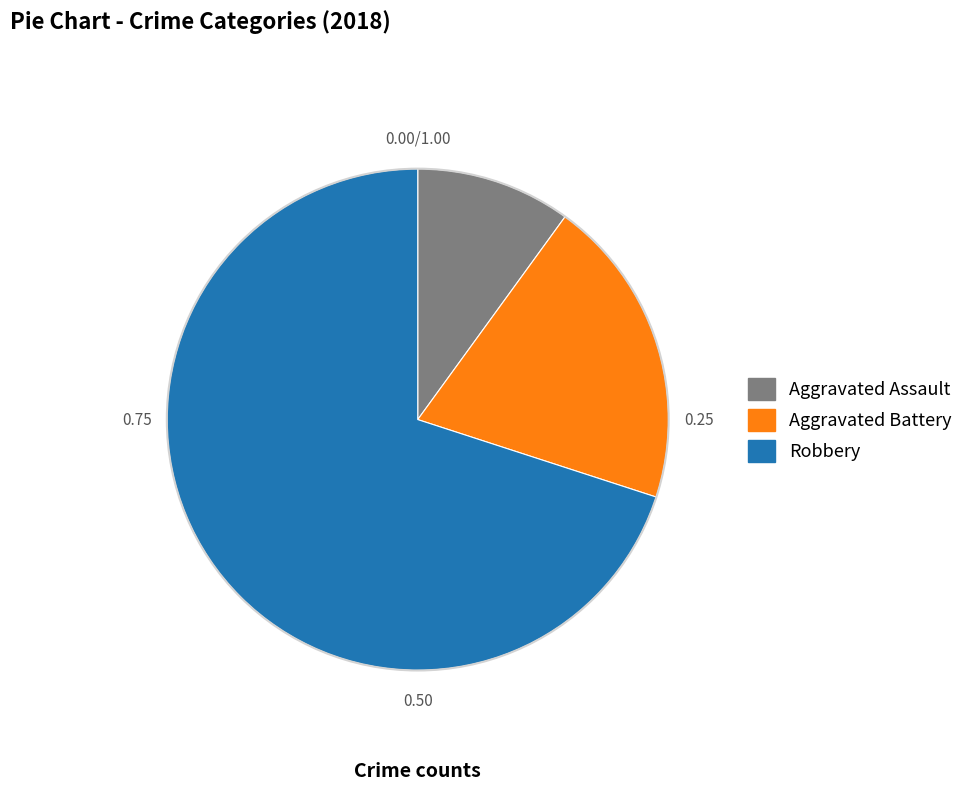

Is the sum of Aggravated Assault and Robbery greater than half?

Yes